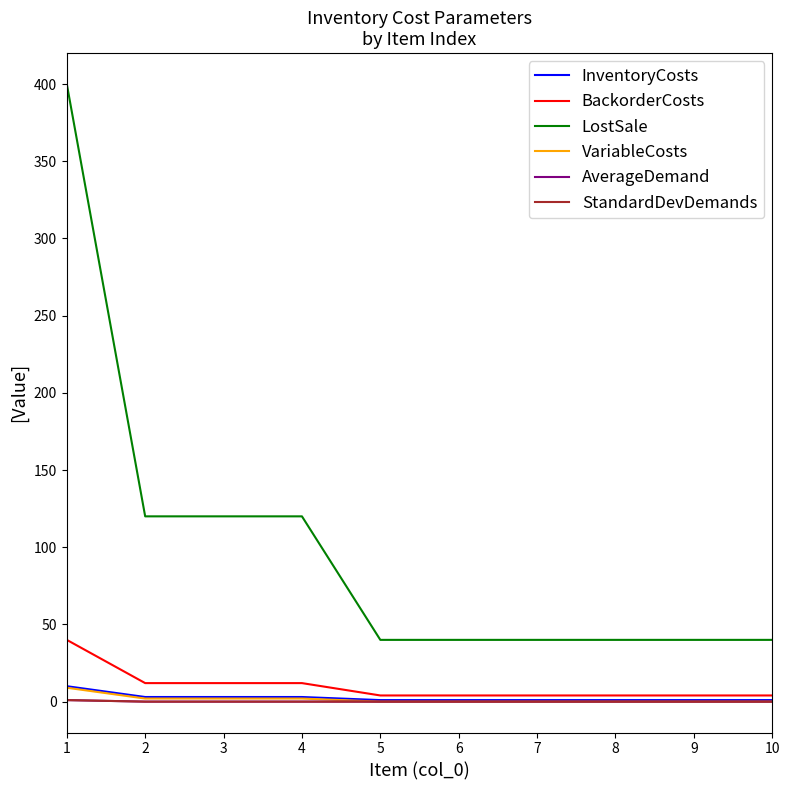

What is the highest value of the InventoryCosts series?

10